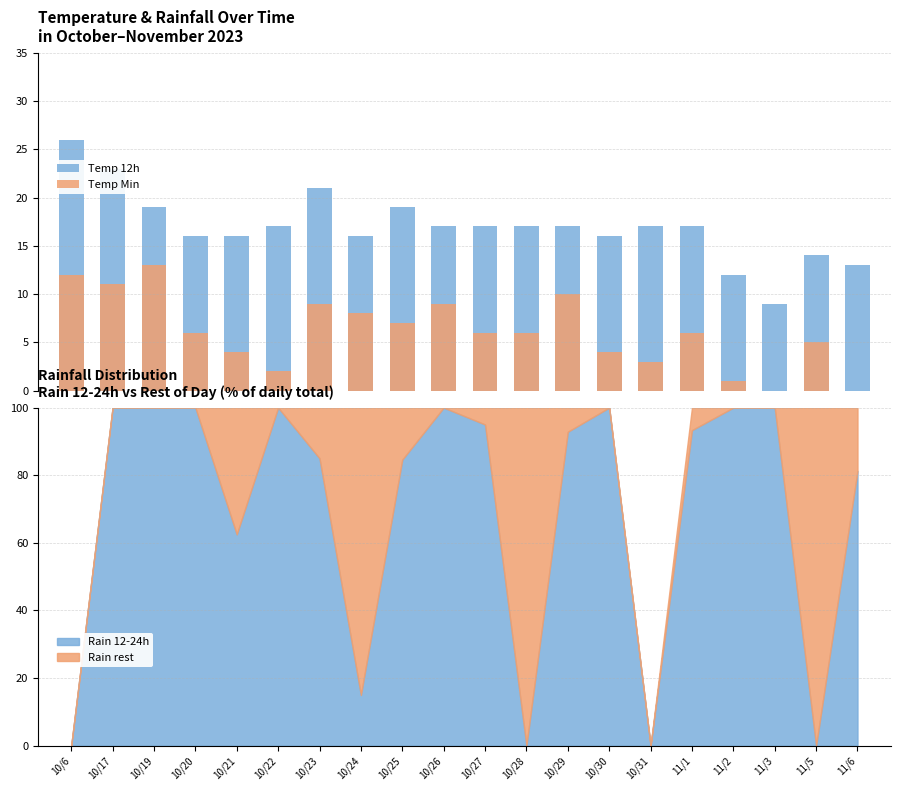

List the series in order of their overall mean, highest first.

Temp 12h, Temp Min